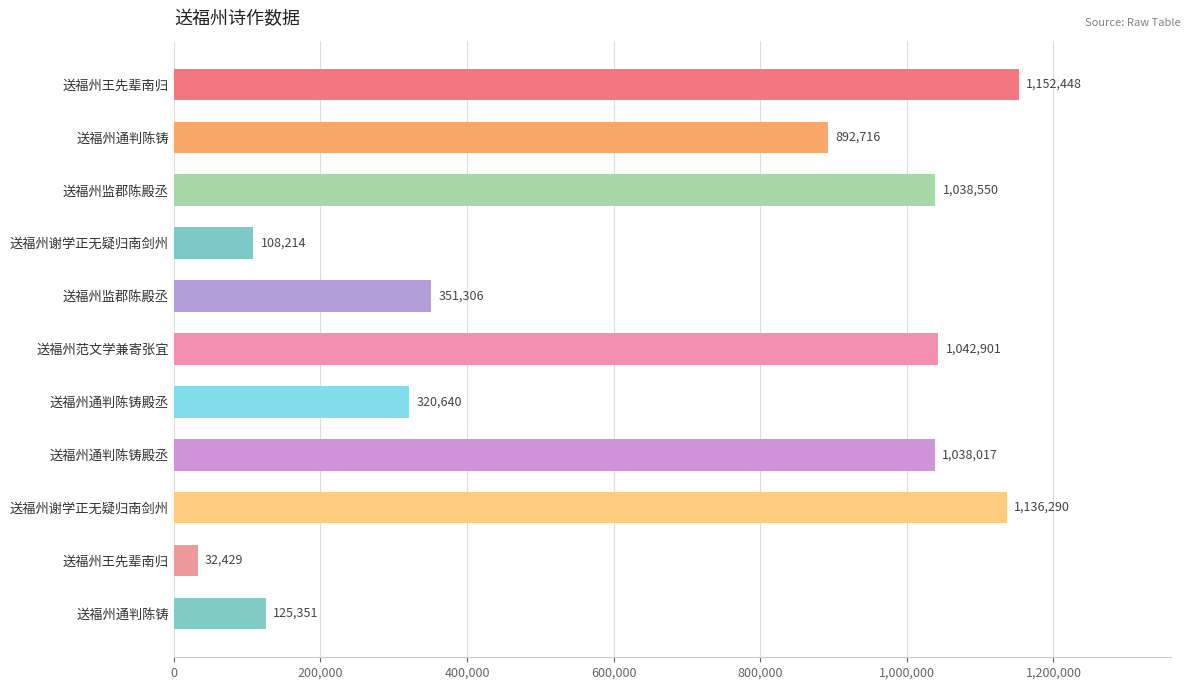

What is the minimum value shown in the chart?

32429